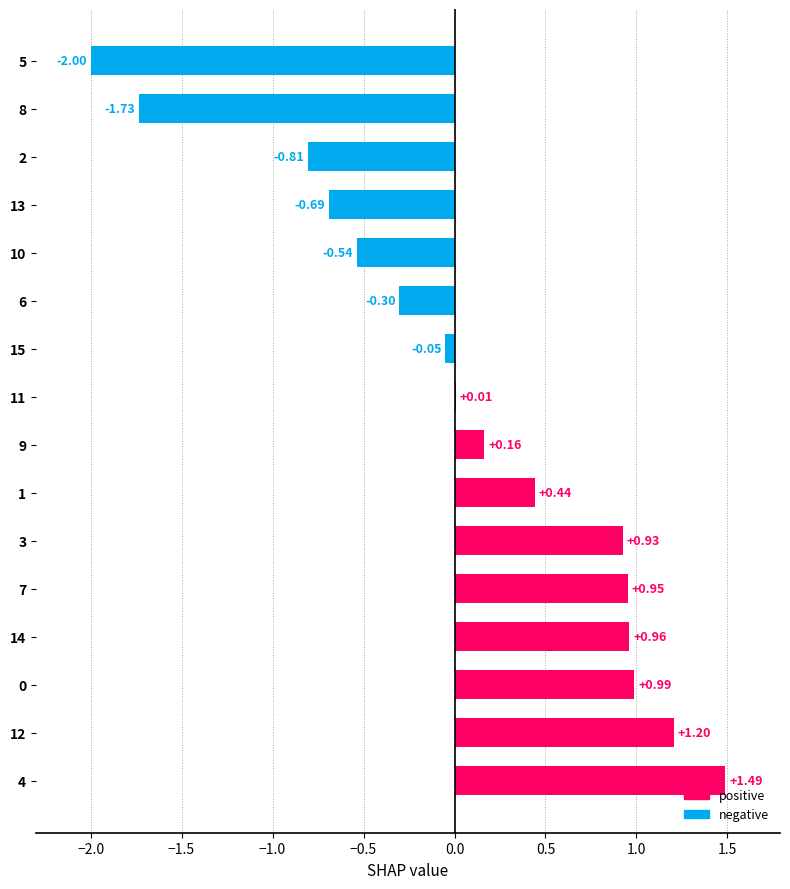

What is the change in value from 15 to 5?

-1.9